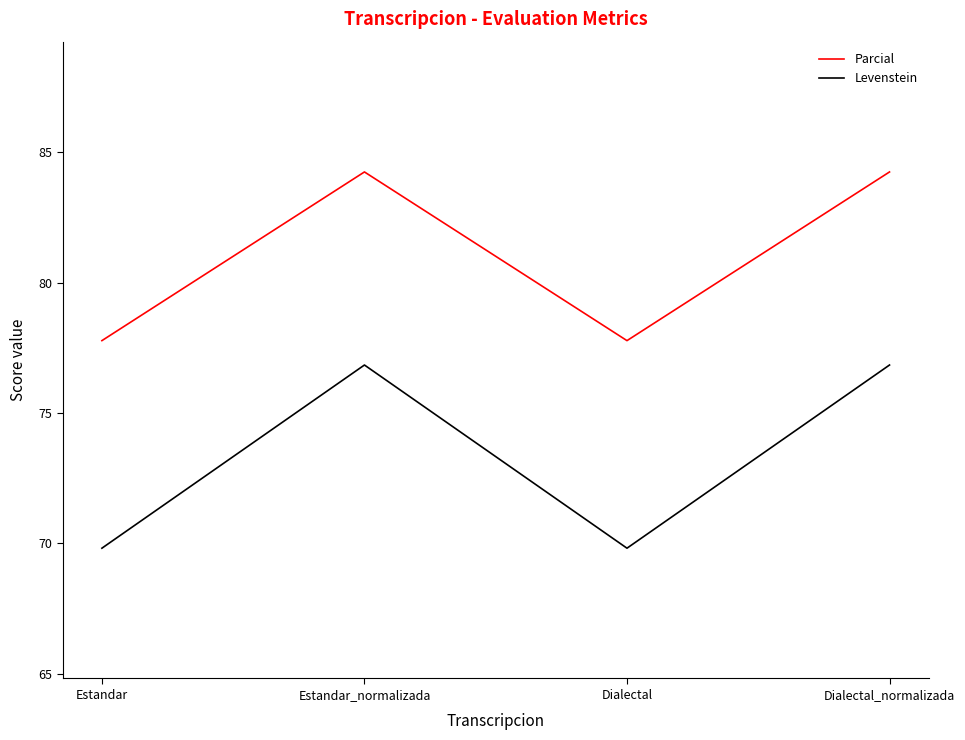

True or false: Parcial and Levenstein intersect in this chart.

False